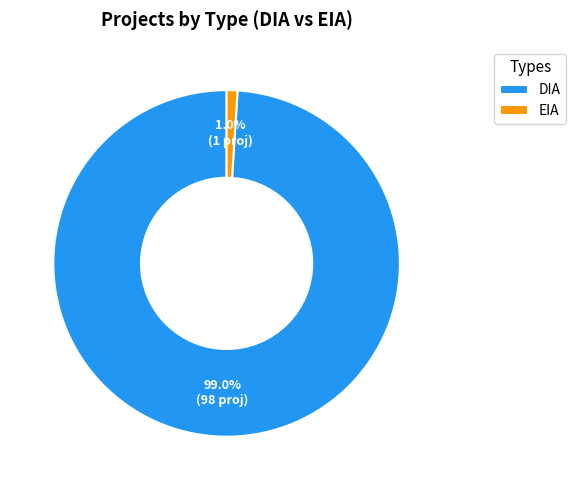

Combined, what portion of the pie is DIA and EIA?

100.0%